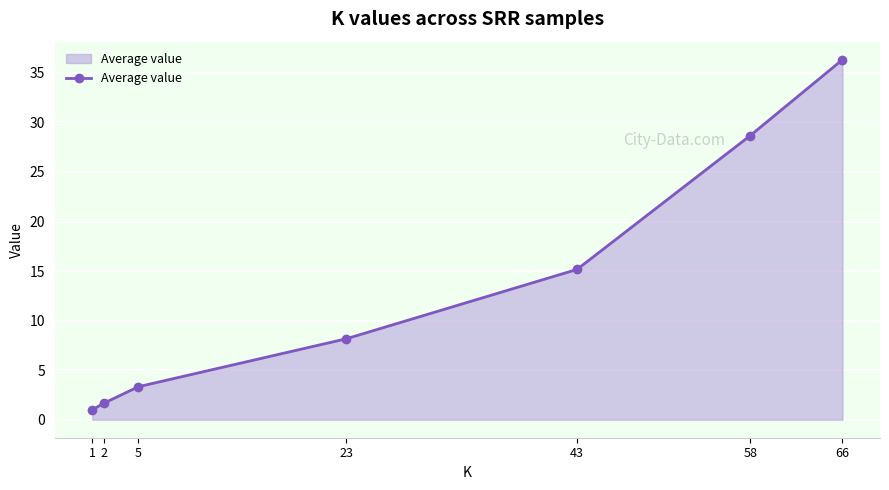

Does the chart have visible grid lines?

Yes